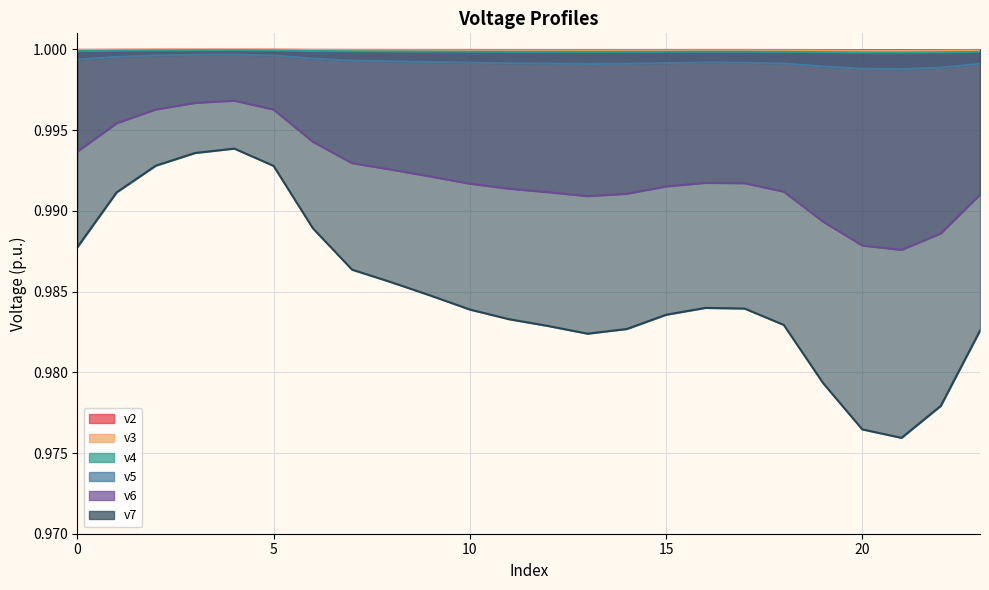

True or false: v2 and v4 cross at least once.

False